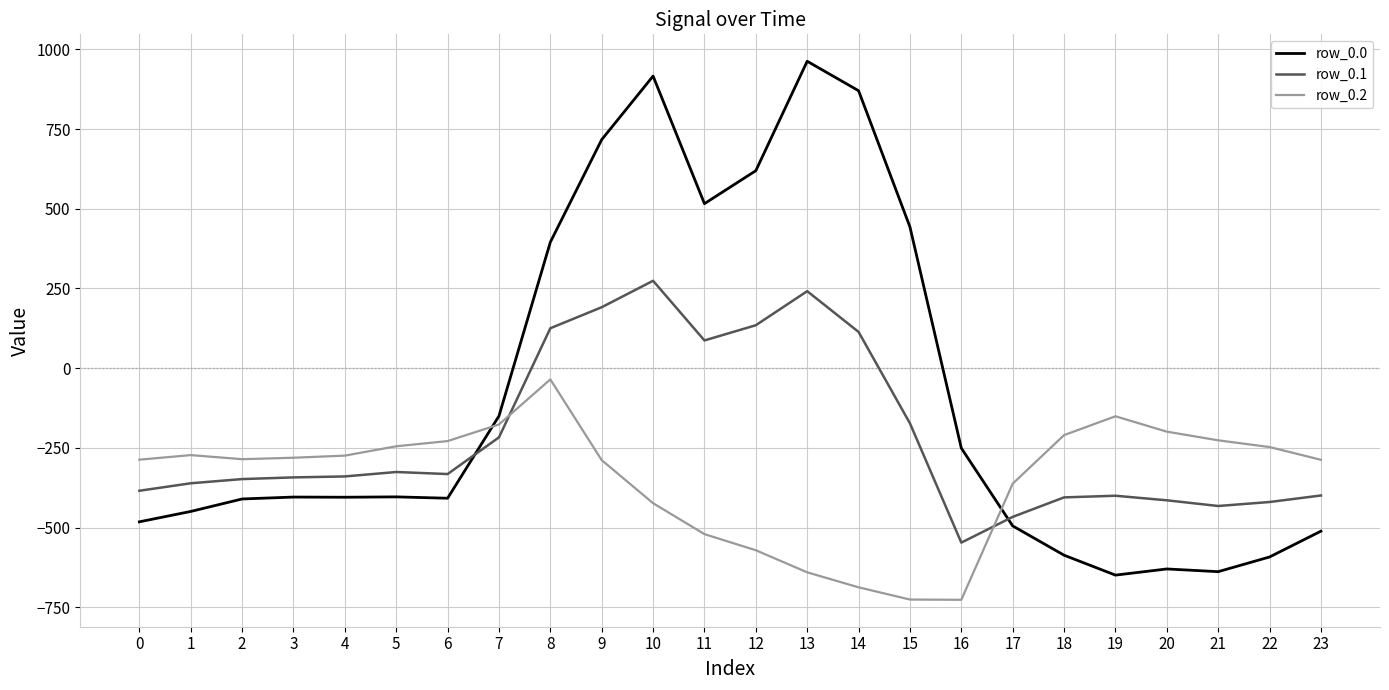

How many distinct data groups are displayed?

3